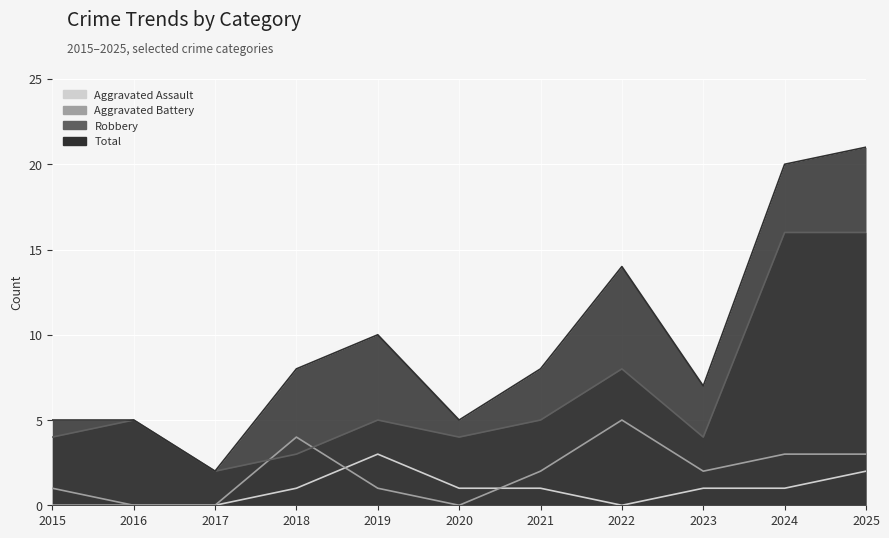

Reading right to left, list all the values displayed in this chart.

Aggravated Assault: 2	1	1	0	1	1	3	1	0	0	0
Aggravated Battery: 3	3	2	5	2	0	1	4	0	0	1
Robbery: 16	16	4	8	5	4	5	3	2	5	4
Total: 21	20	7	14	8	5	10	8	2	5	5